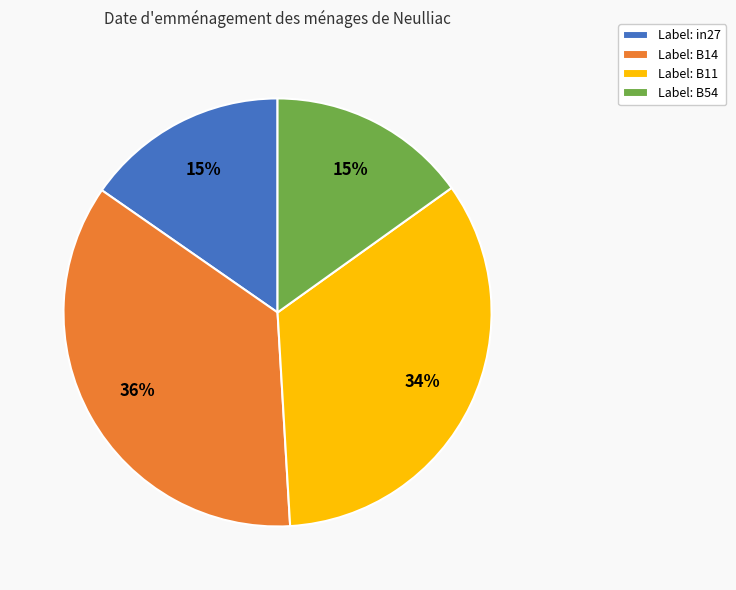

Which category has the biggest portion of the pie?

Label: B14